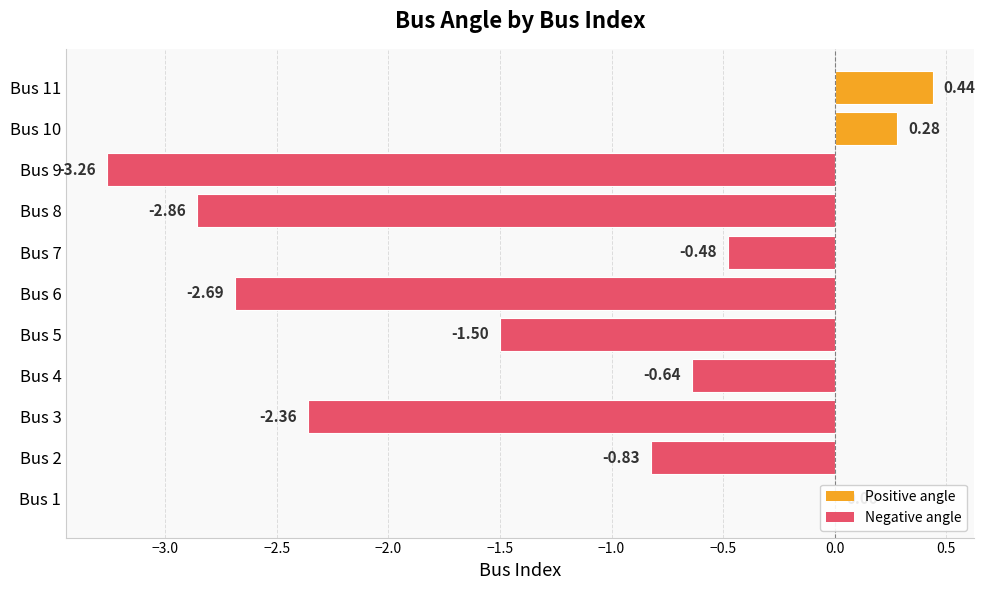

What is the change in value from Bus 5 to Bus 10?

+1.8